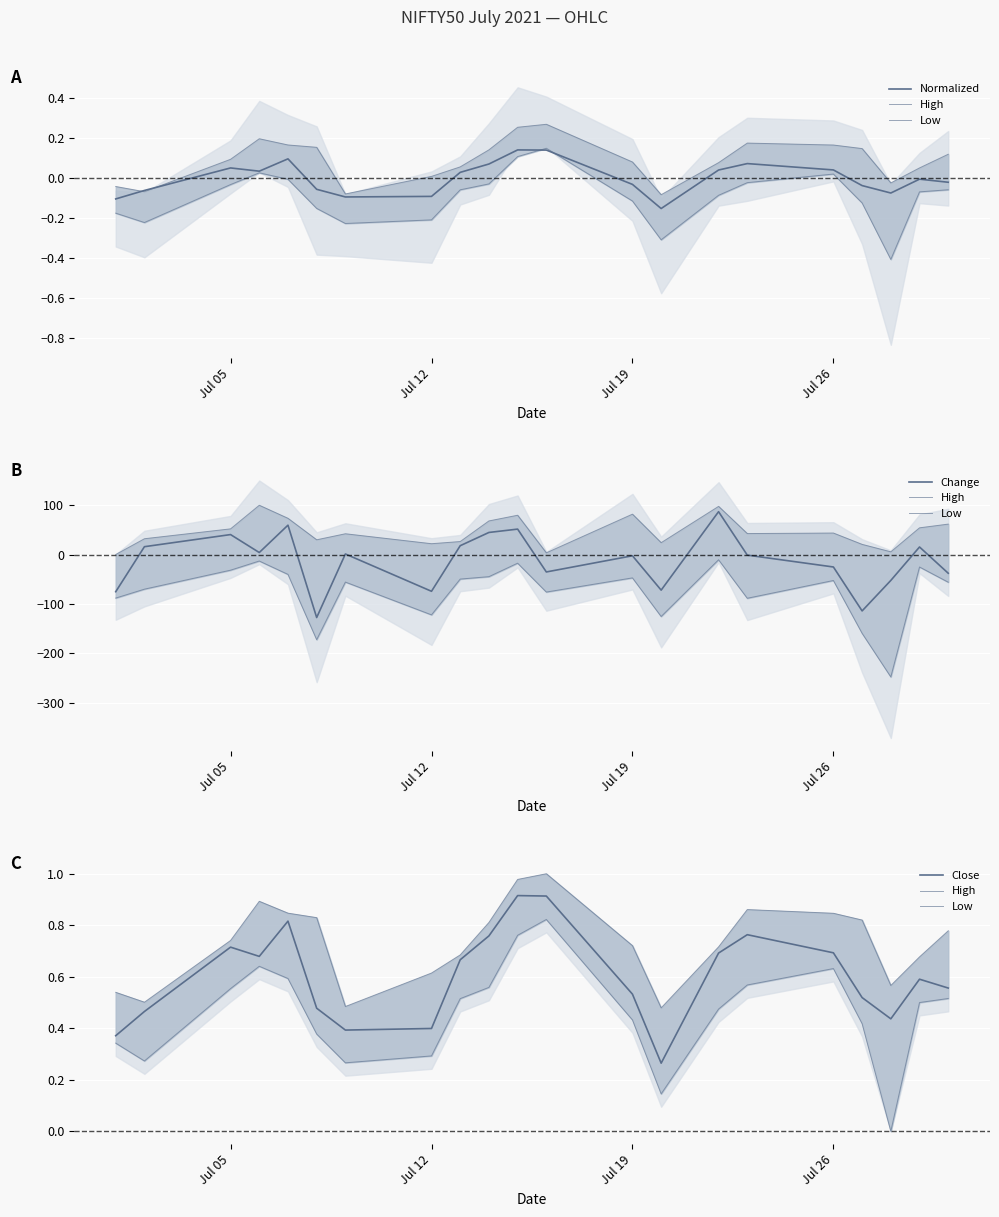

How many data points in Low are above 0?

20